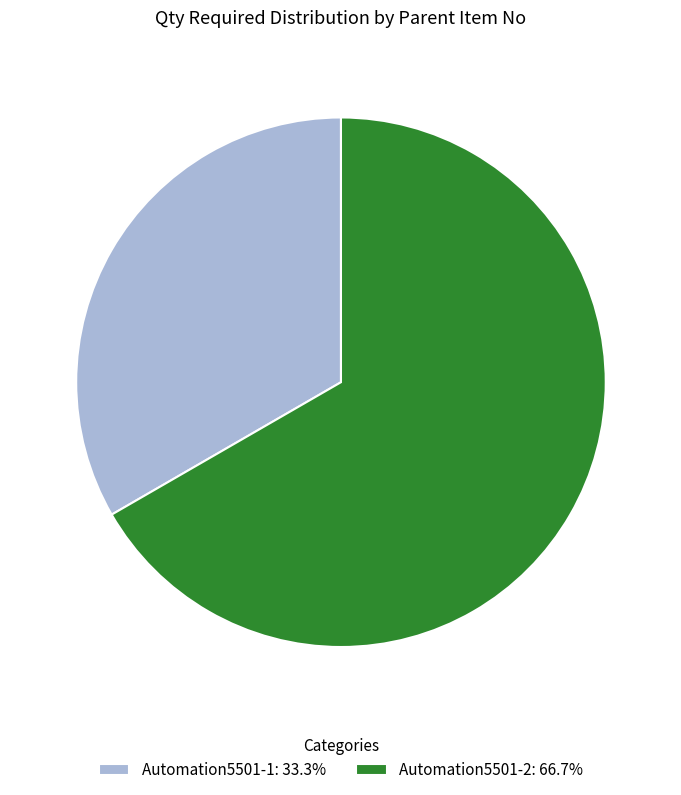

True or false: Automation5501-1 accounts for 20% of the total.

False